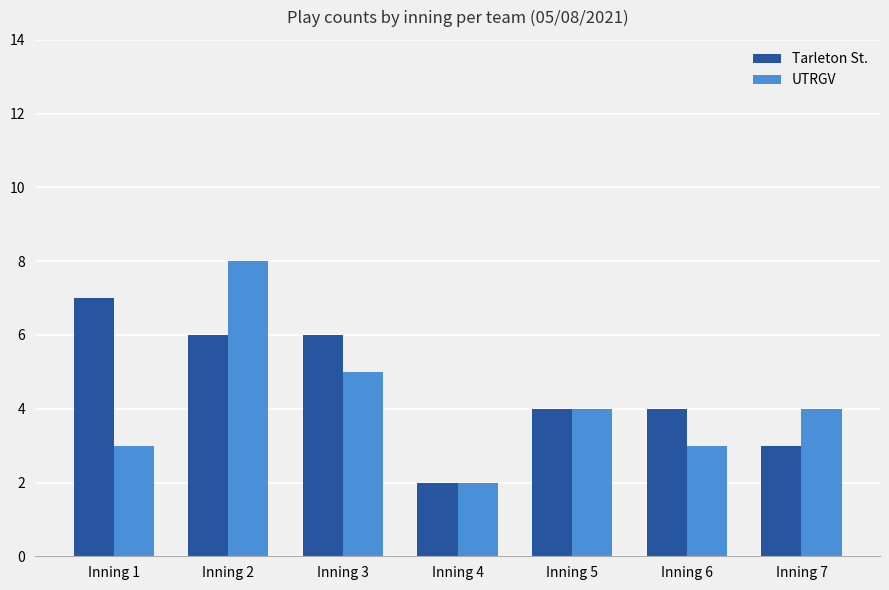

What value does the UTRGV series have at Inning 2?

8